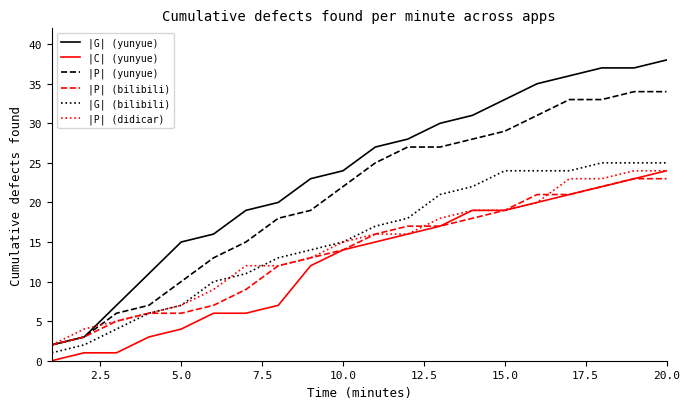

Which series has the widest spread of values?

|G| (yunyue)